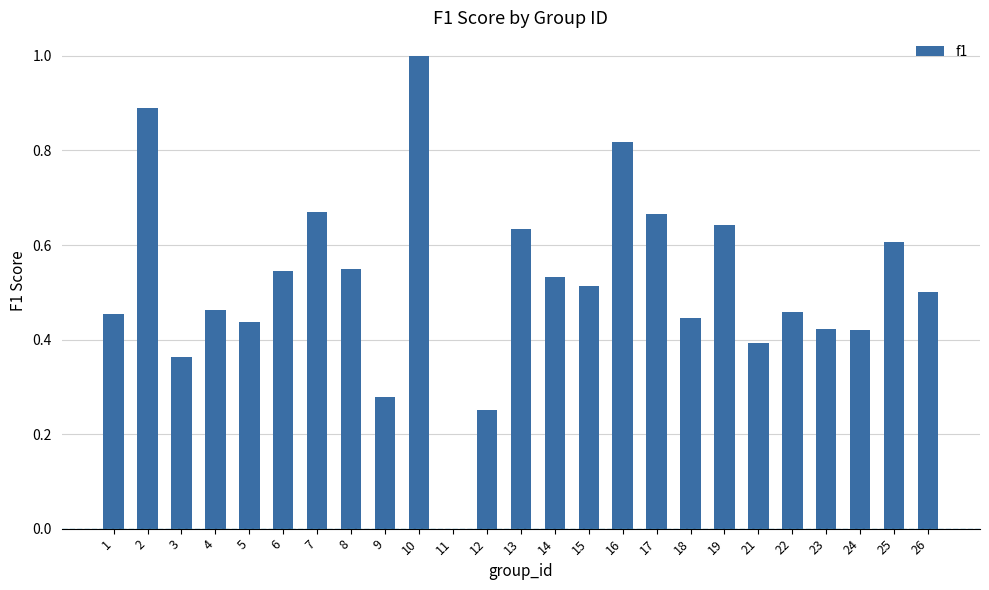

Are the bars horizontal?

No